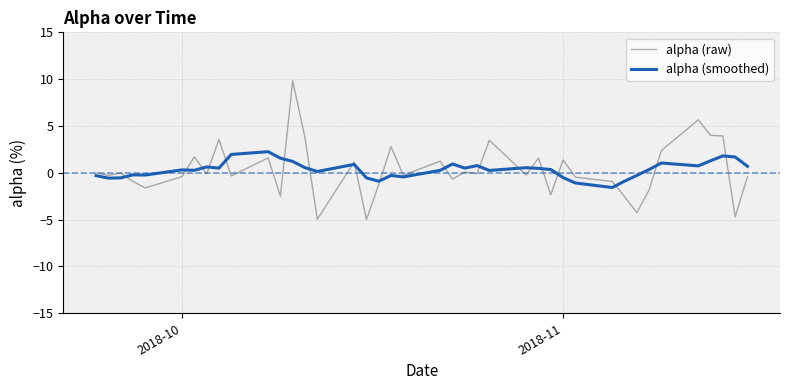

Rank the series by their maximum value, from highest to lowest.

alpha (raw), alpha (smoothed)